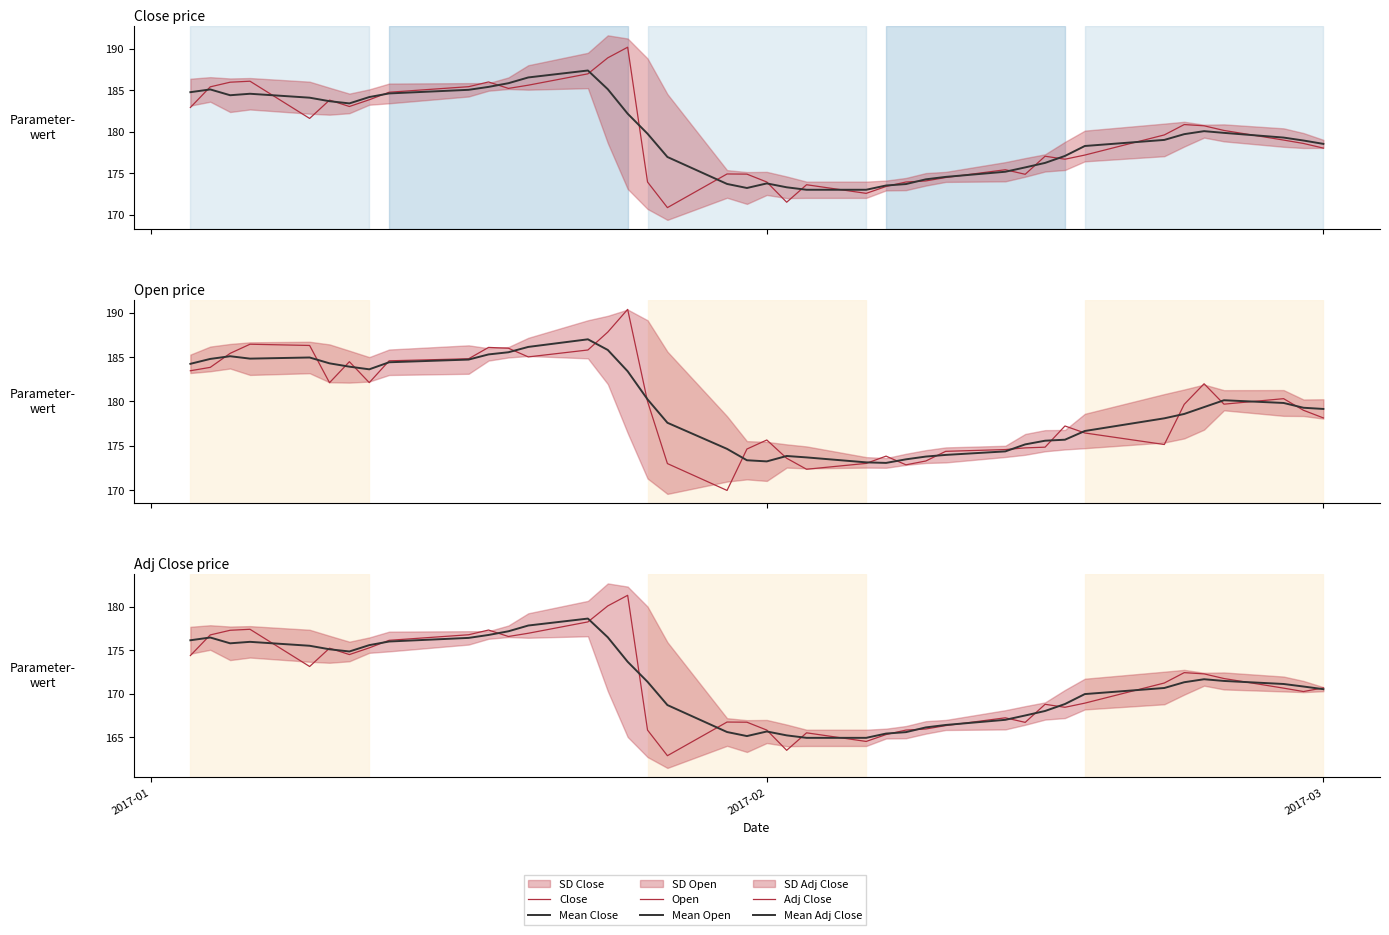

Where is the first local maximum for Open?

3